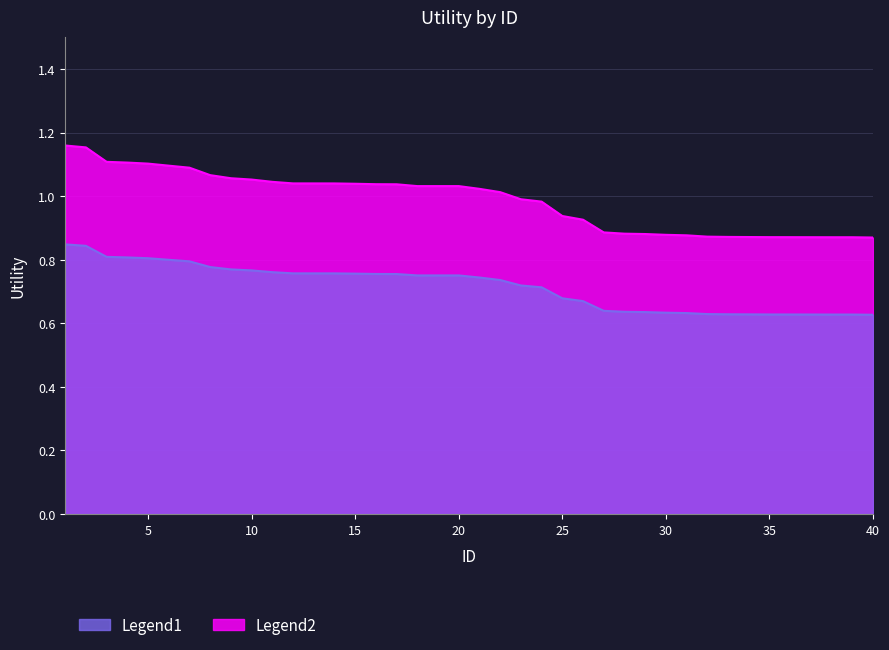

True or false: Utility_secondary and Utility_primary intersect in this chart.

False